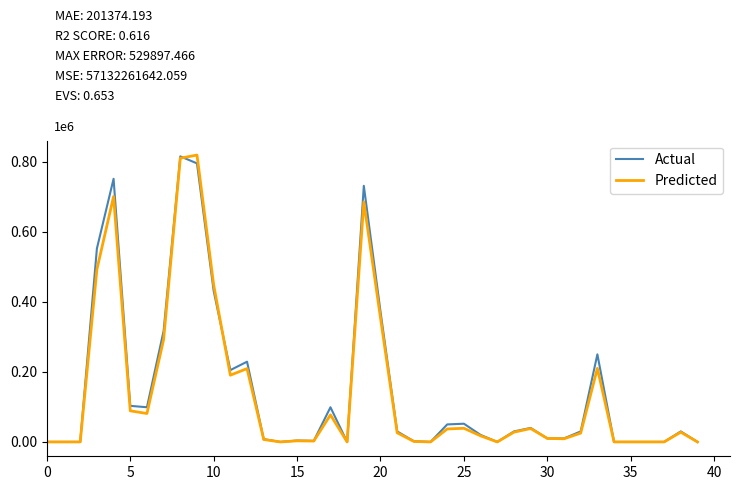

Is this an area chart (filled region under the line)?

No